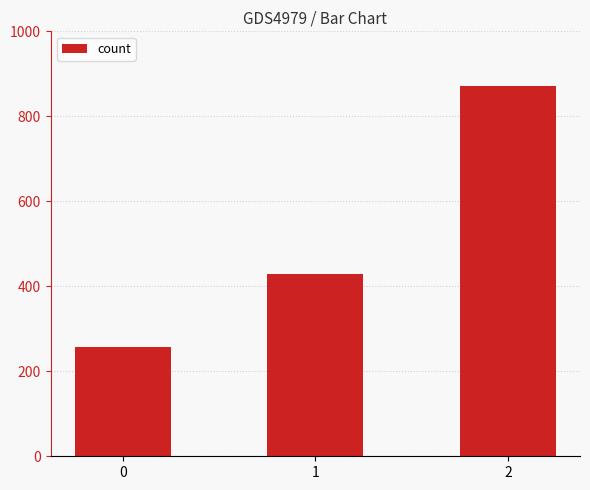

What is the difference between the values at 0 and 1?

171.4